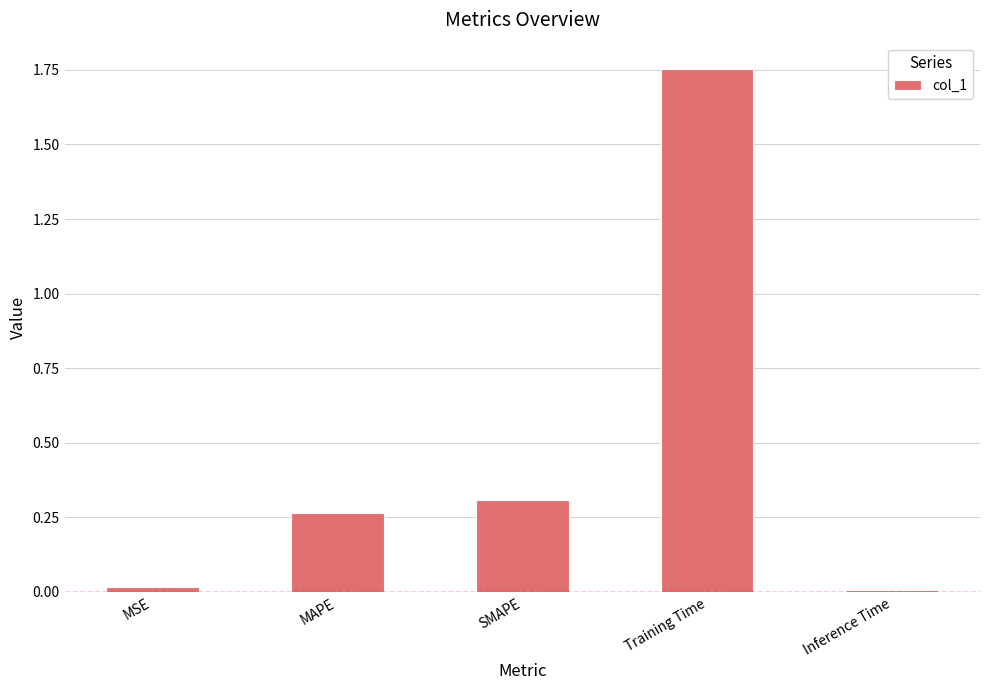

Are the bars horizontal?

No